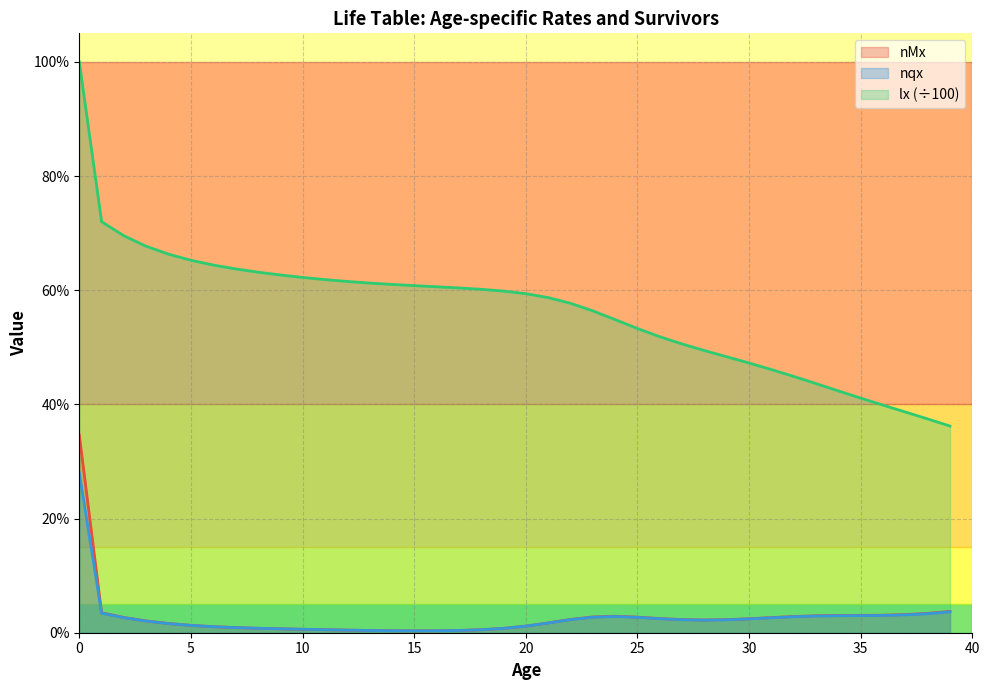

At which label is nqx closest to 0?

15